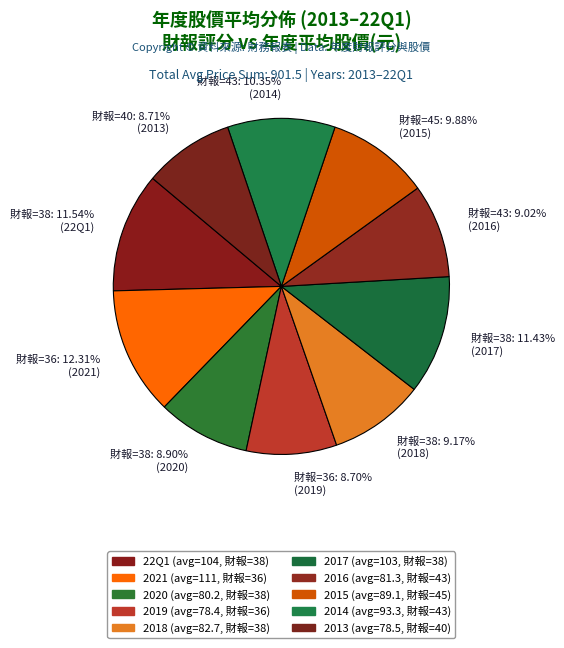

What is the largest slice in the pie chart?

財報=36: 12.31% (2021)